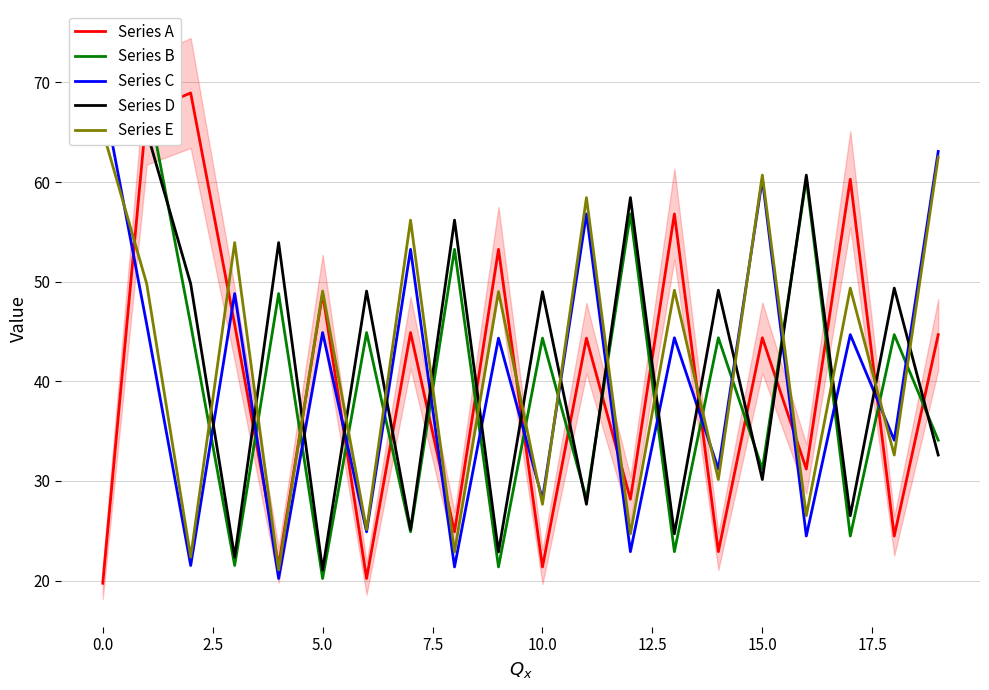

What is the spread (max minus min) of values at 15?

30.6